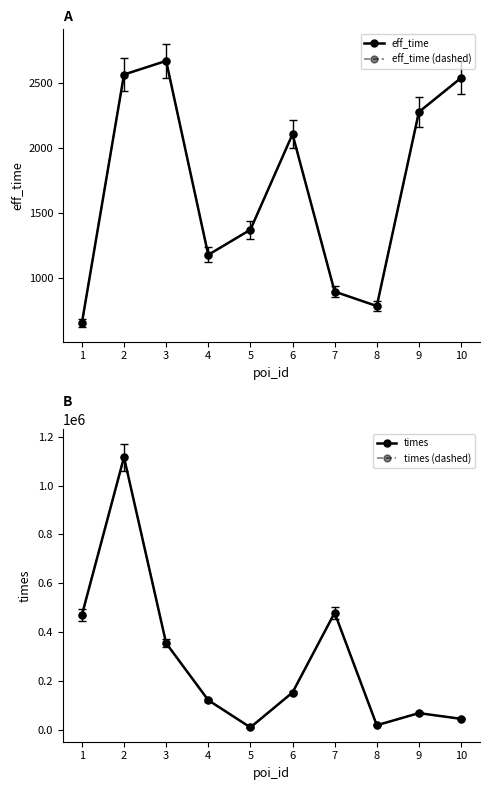

Which category has the lowest value in the times series?

5